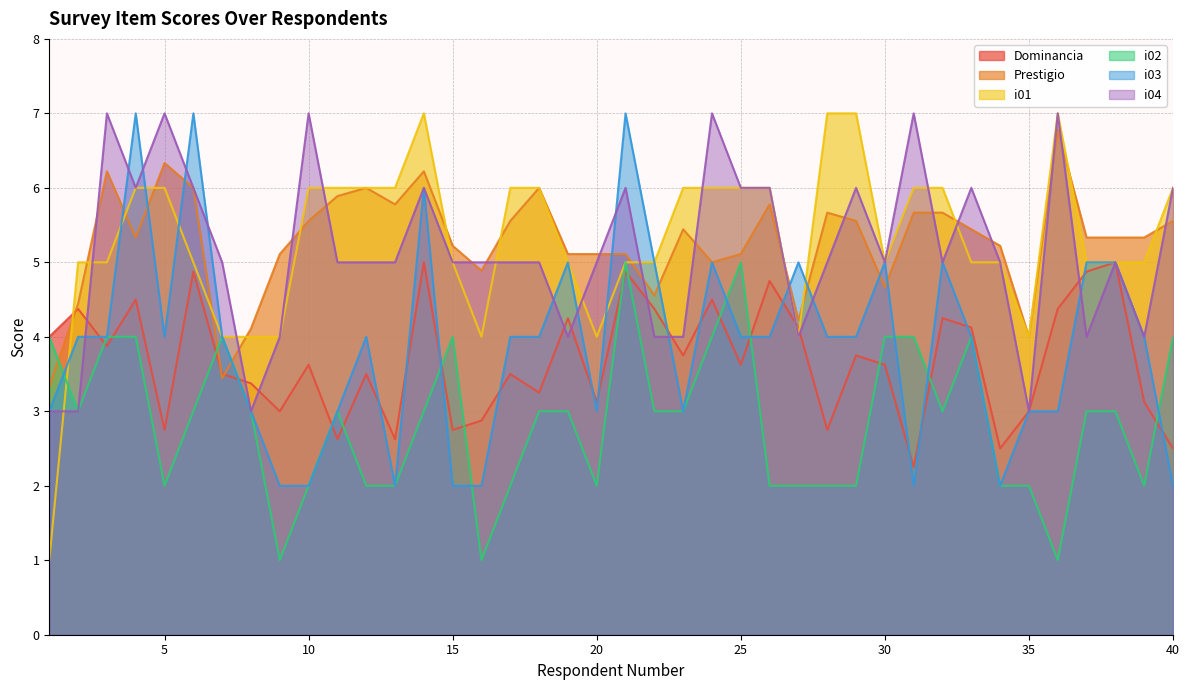

What is the difference between the highest and lowest values at 1?

3.0